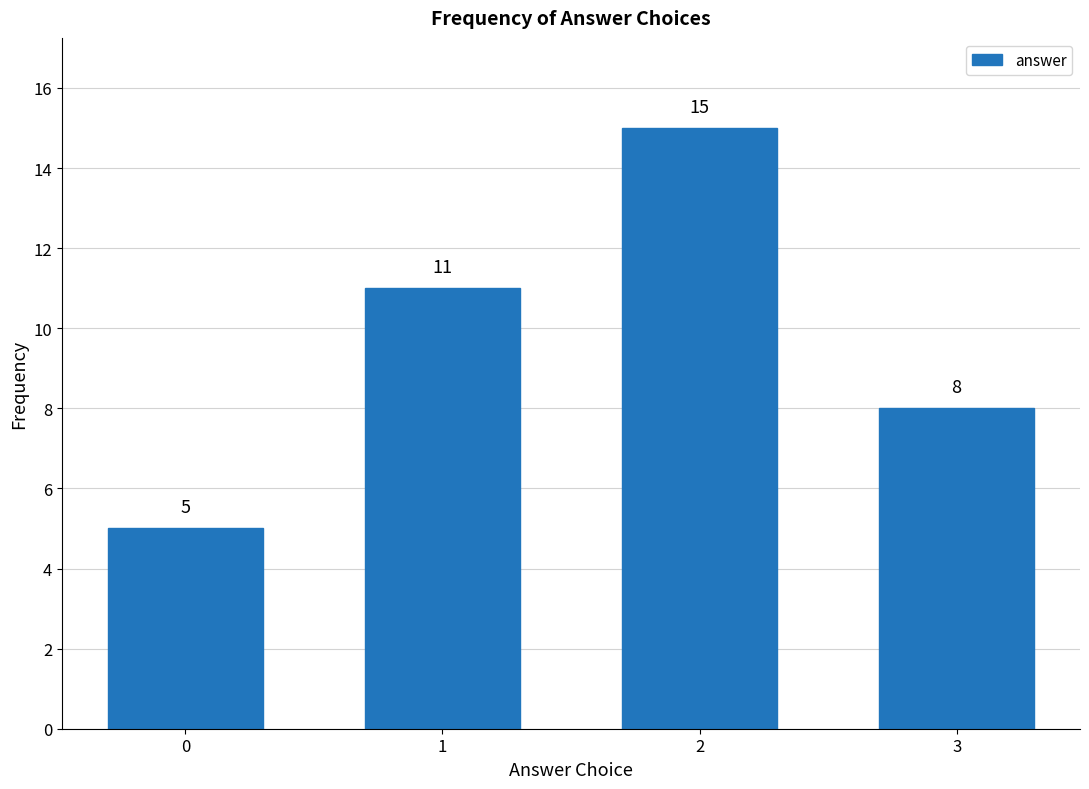

Reading left to right, transcribe all the data shown in this chart.

5	11	15	8